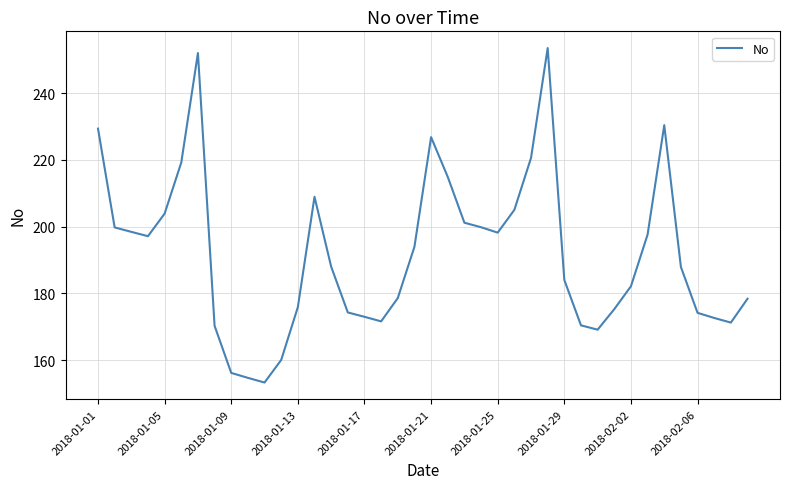

True or false: the data has more than 1 interior local peaks.

True